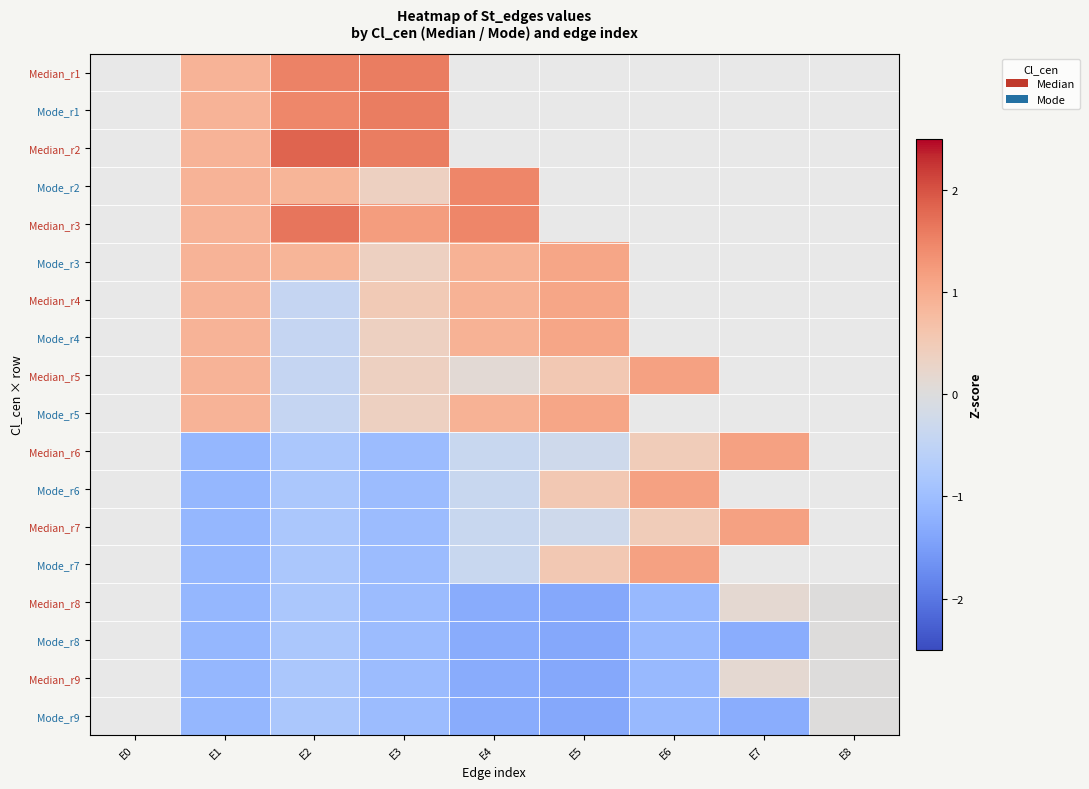

What is the difference between the highest and lowest values at E2?

2.6